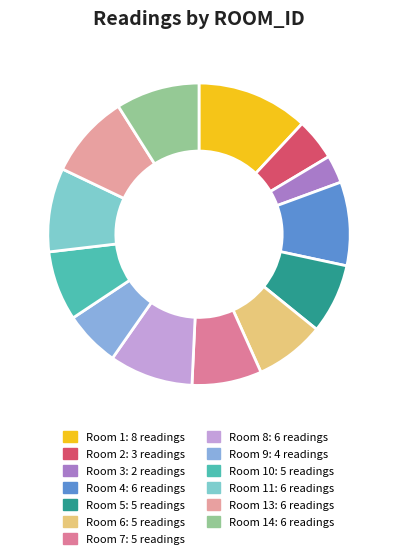

Count the number of slices in the pie.

13